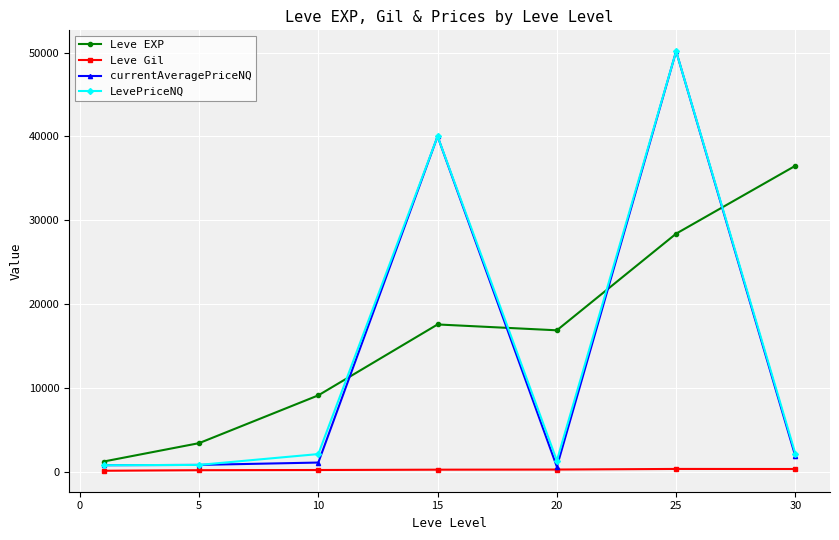

How many data points in currentAveragePriceNQ are above 1090?

4